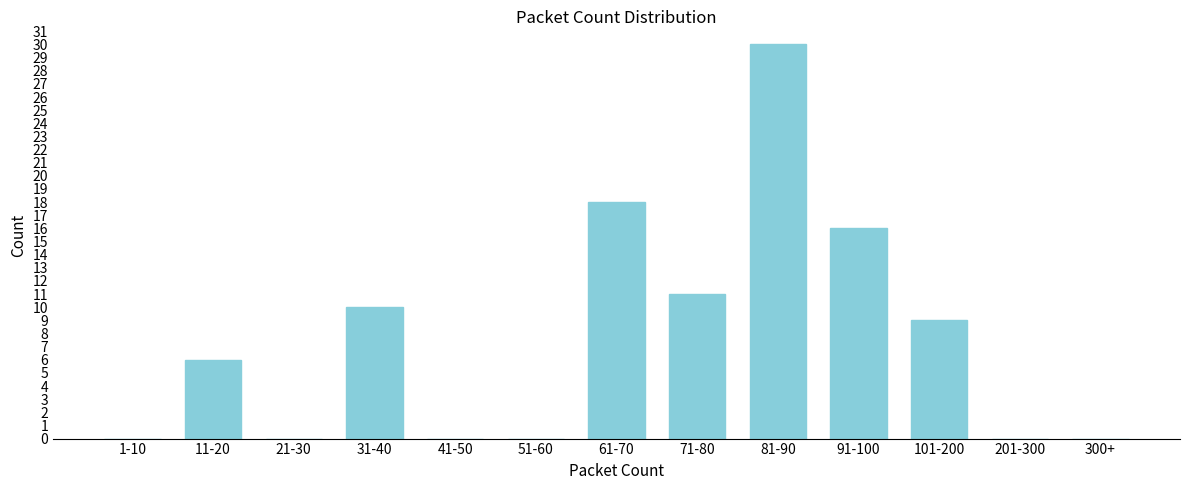

Reading left to right, extract all data points from this chart.

1-10=0	11-20=6	21-30=0	31-40=10	41-50=0	51-60=0	61-70=18	71-80=11	81-90=30	91-100=16	101-200=9	201-300=0	300+=0